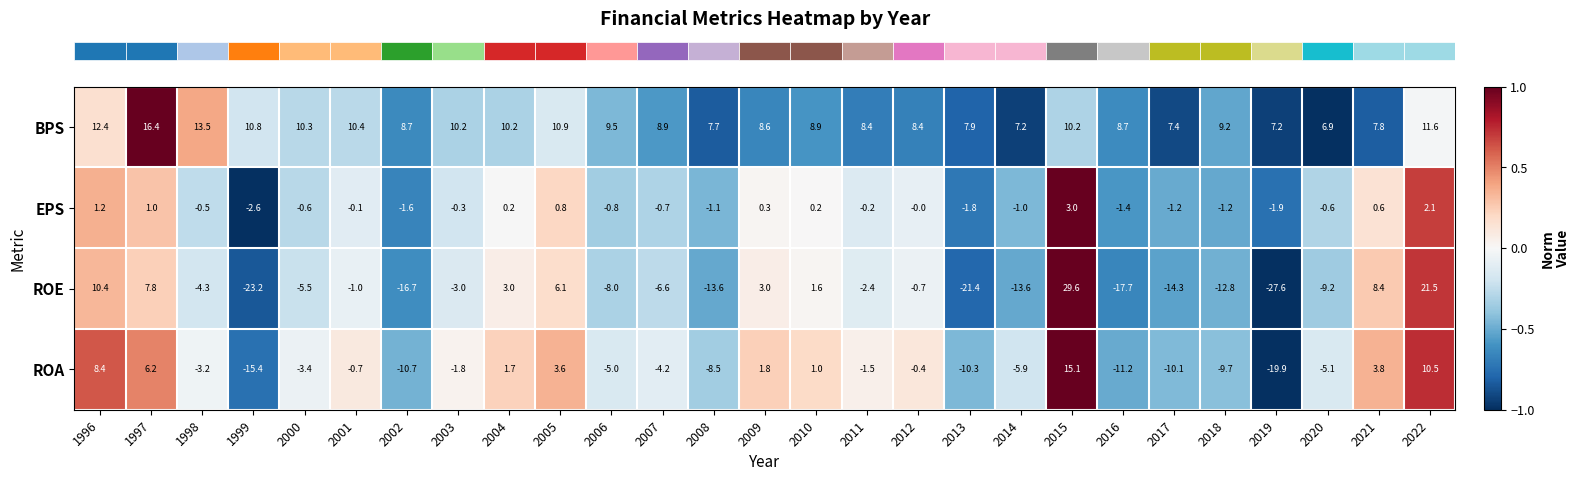

What is the total value across all series at 2013?

-25.6